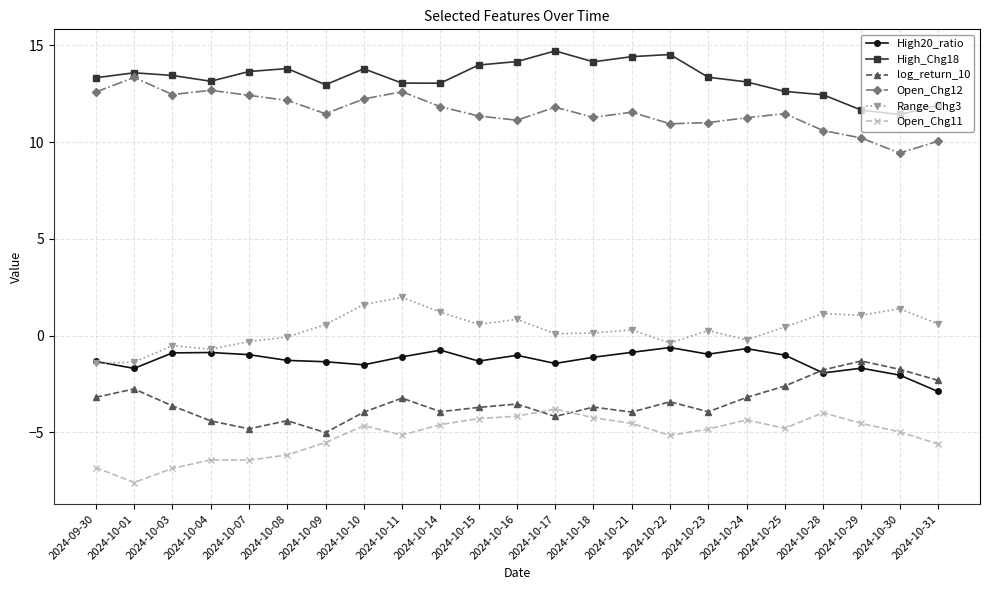

At which label does log_return_10 reach its peak?

2024-10-29